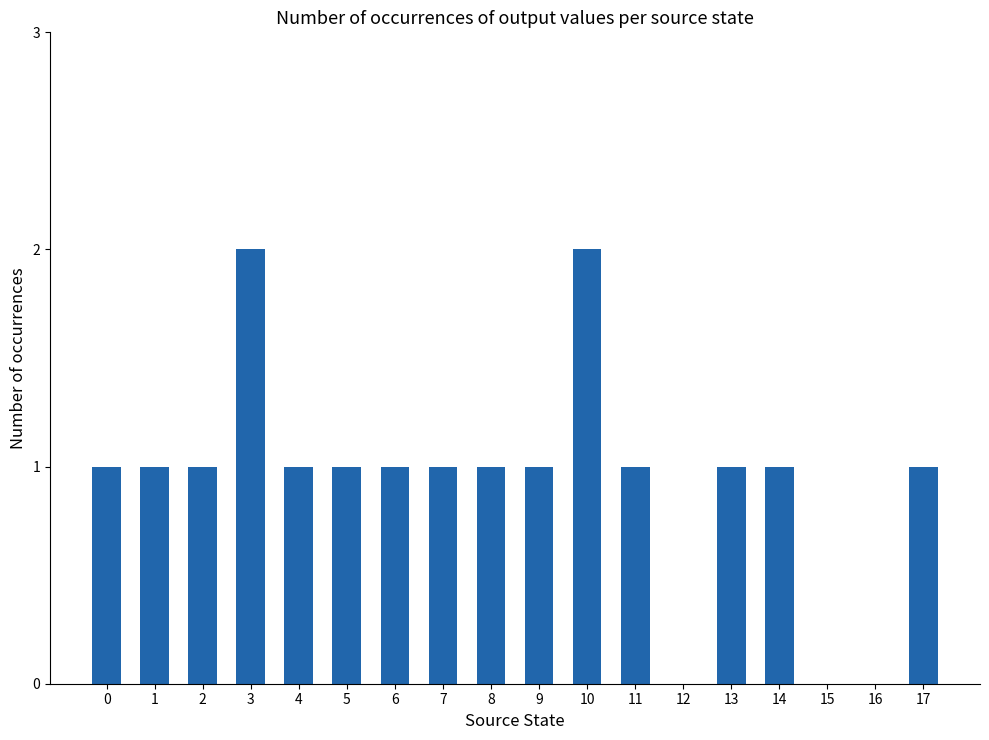

True or false: the data shows 1 at 6.

True